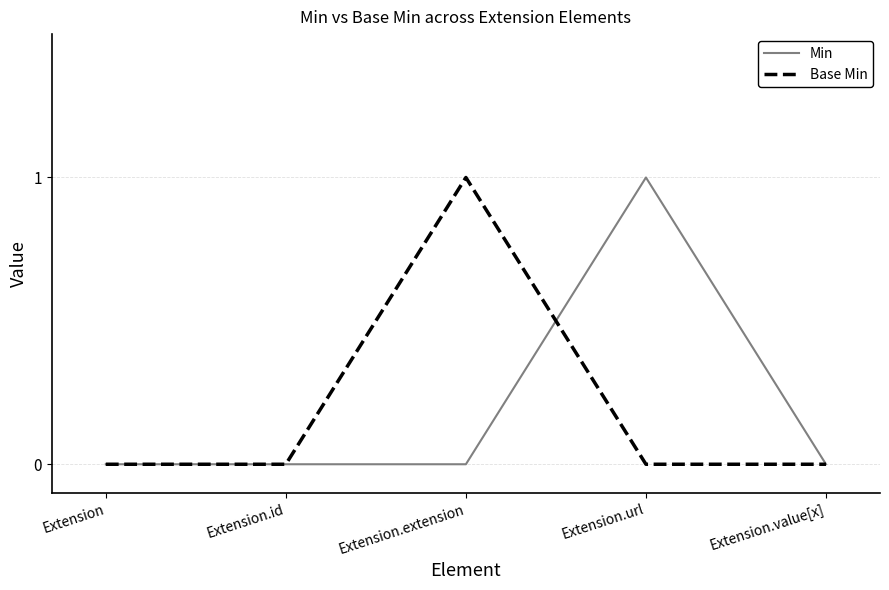

Reading right to left, list all the values displayed in this chart.

Min: Extension.value[x]=0	Extension.url=1	Extension.extension=0	Extension.id=0	Extension=0
Base Min: Extension.value[x]=0	Extension.url=0	Extension.extension=1	Extension.id=0	Extension=0